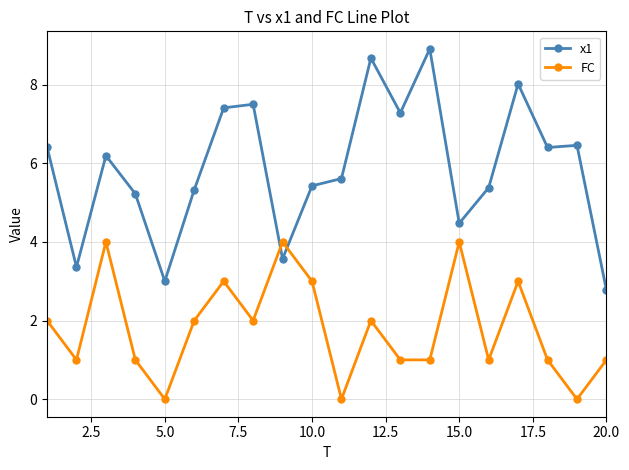

What is the difference between the maximum and minimum values in the x1 series?

6.1